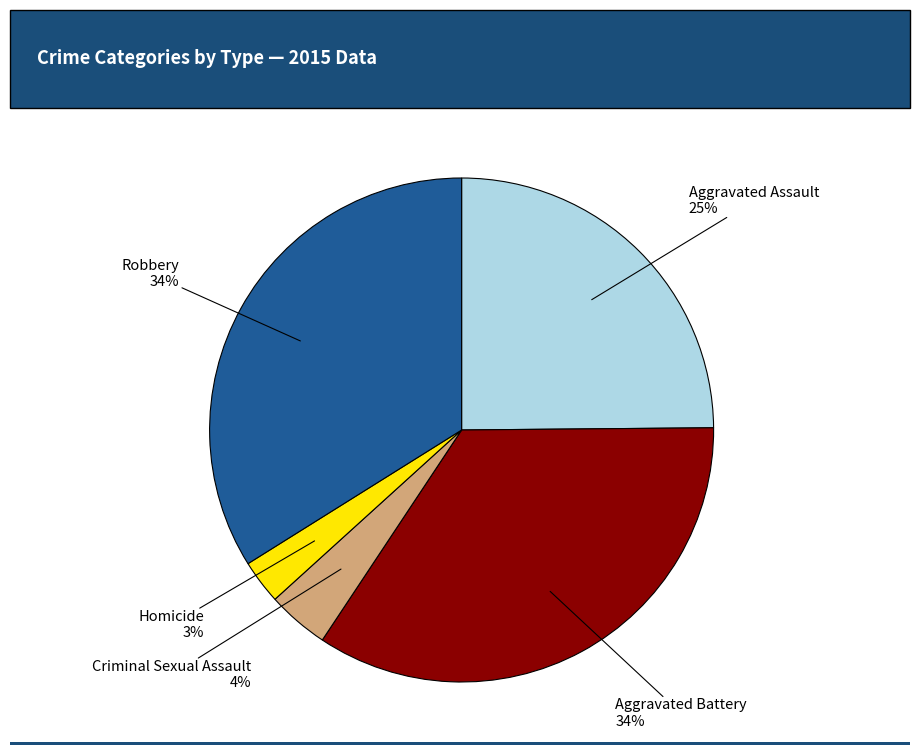

Which slice is the smallest?

Homicide